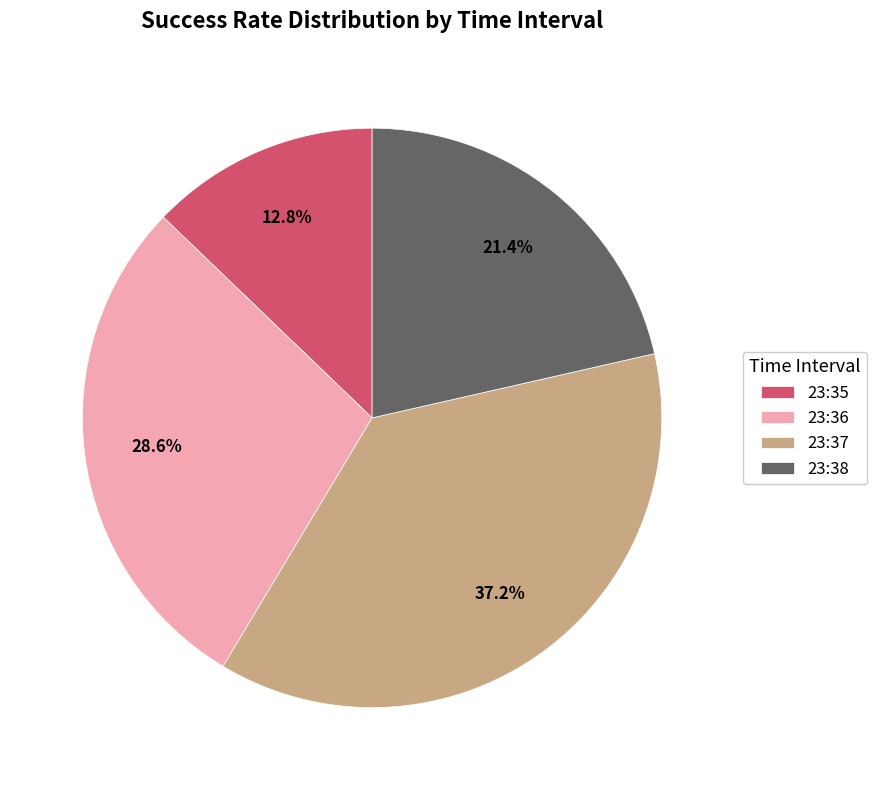

What percentage is the 23:36 slice, to the nearest percent?

29%